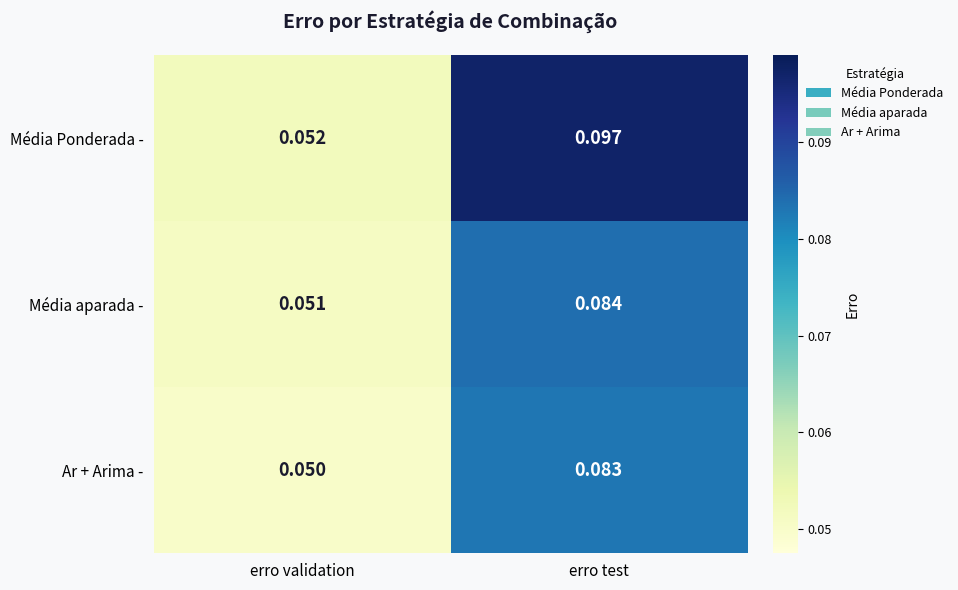

Which series has the largest total across all categories?

Média Ponderada -